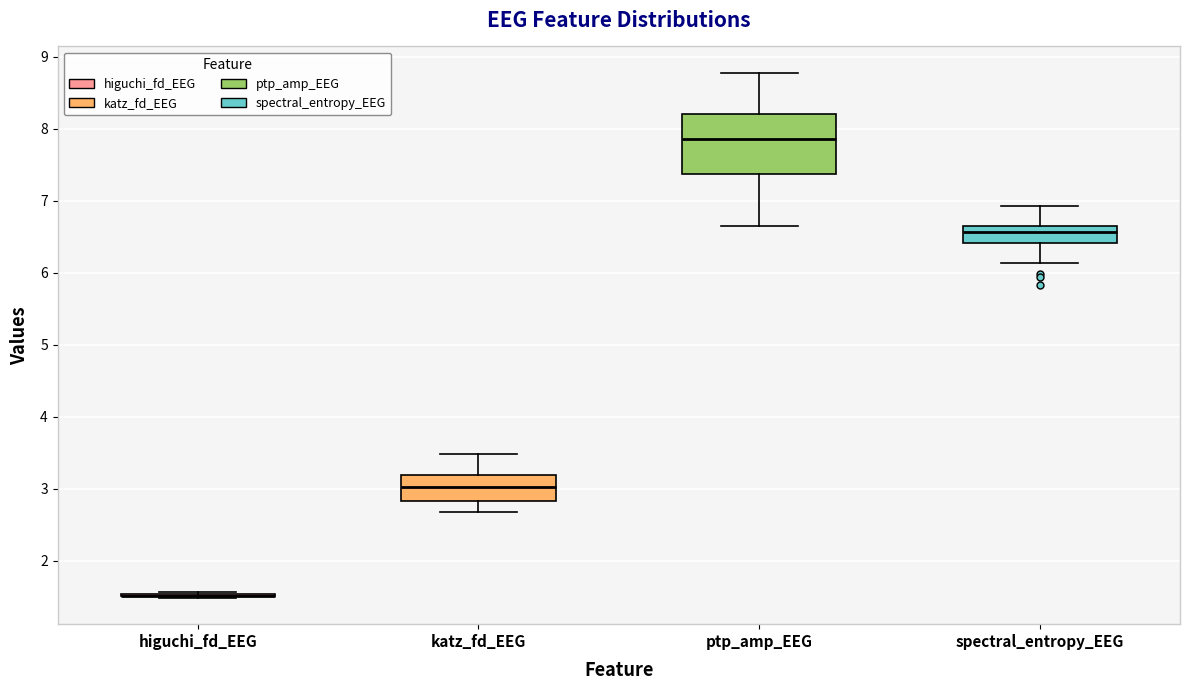

Comparing the boxes themselves (not the whiskers), which one is the tallest?

ptp_amp_EEG